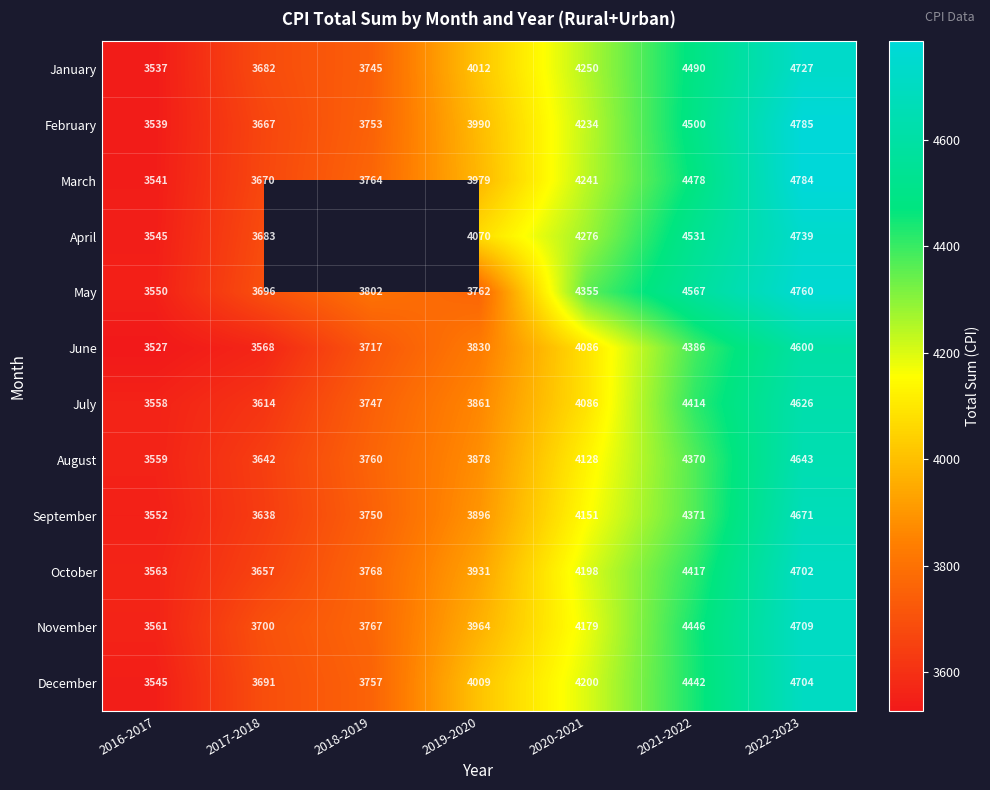

What is the minimum value shown in the chart?

3527.3